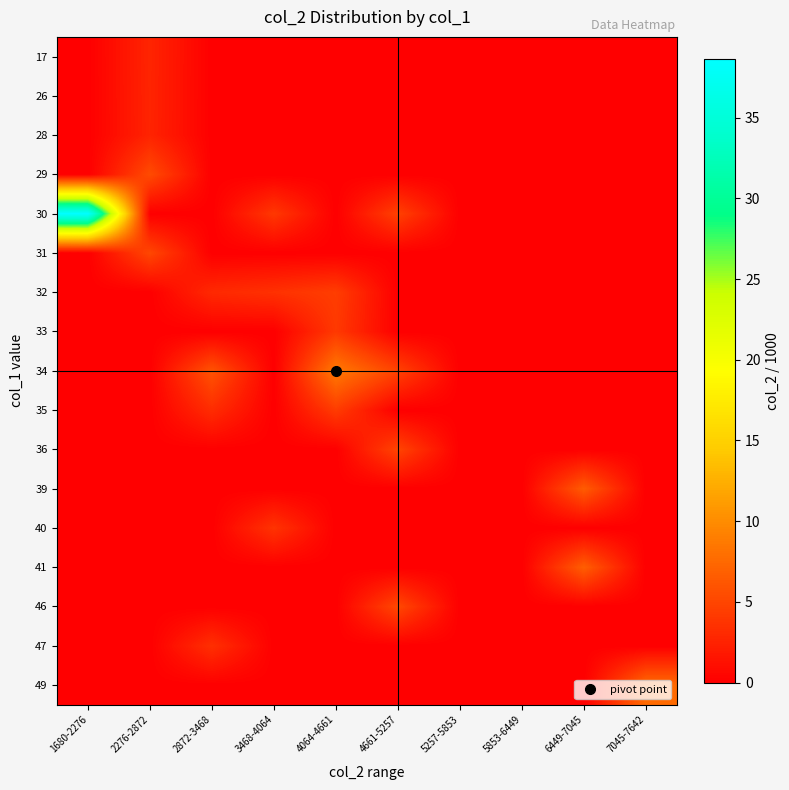

Which series changed the most between 1680-2276 and 7045-7642?

30